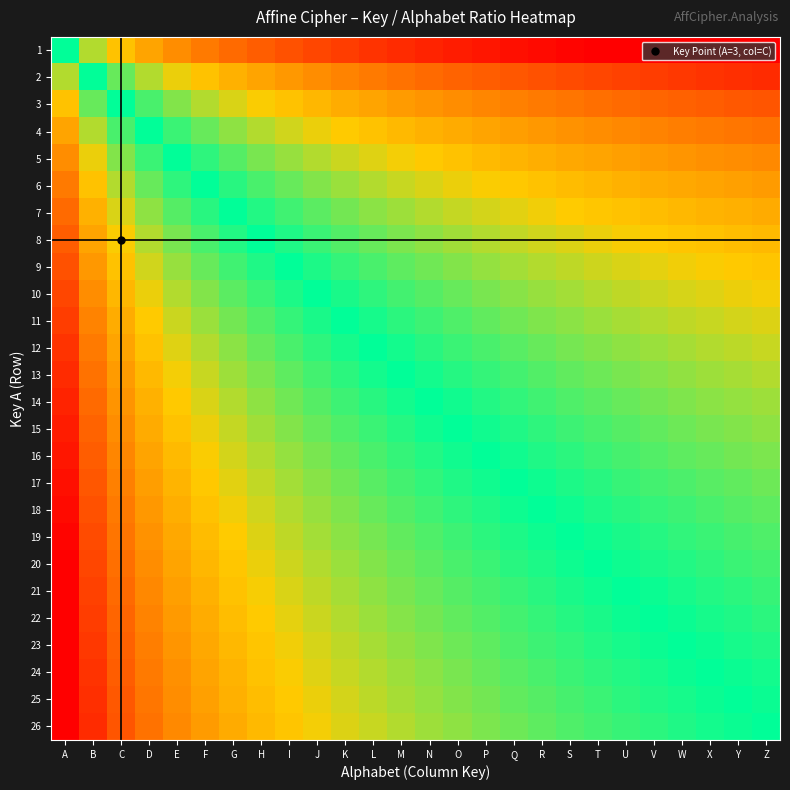

At how many categories does at least one series exceed 18?

8